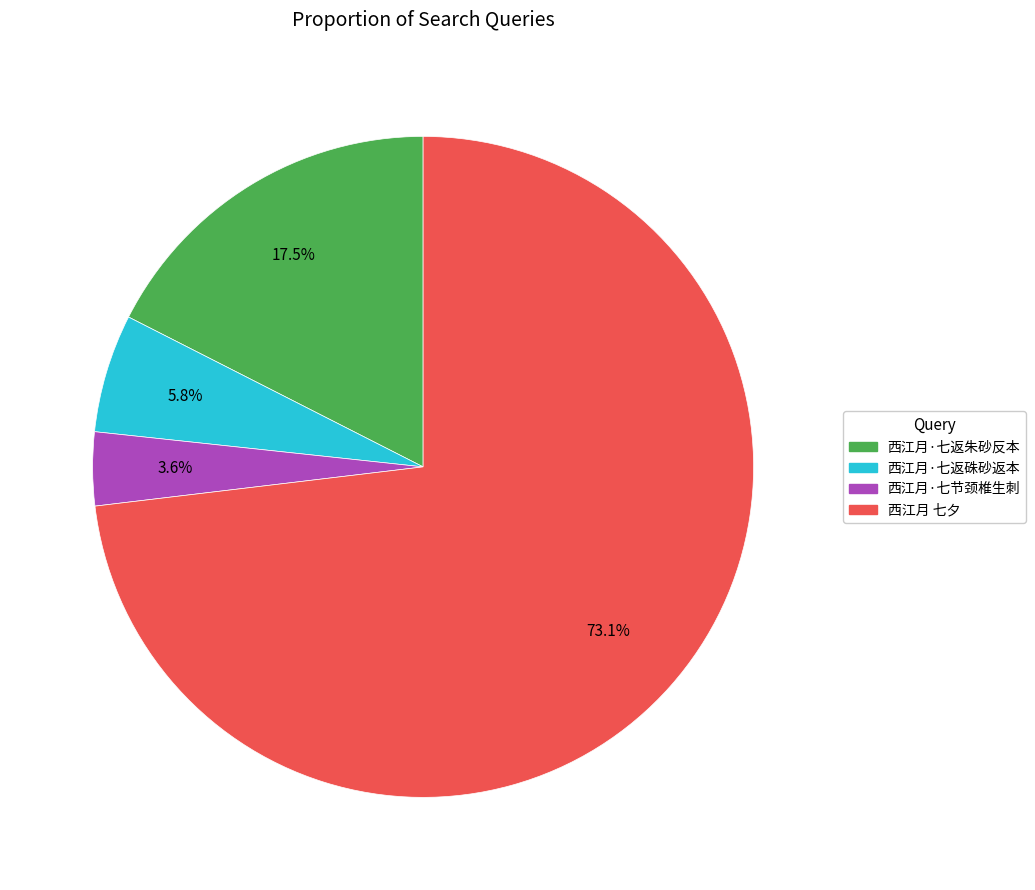

What is the smallest slice in the pie chart?

西江月·七节颈椎生刺